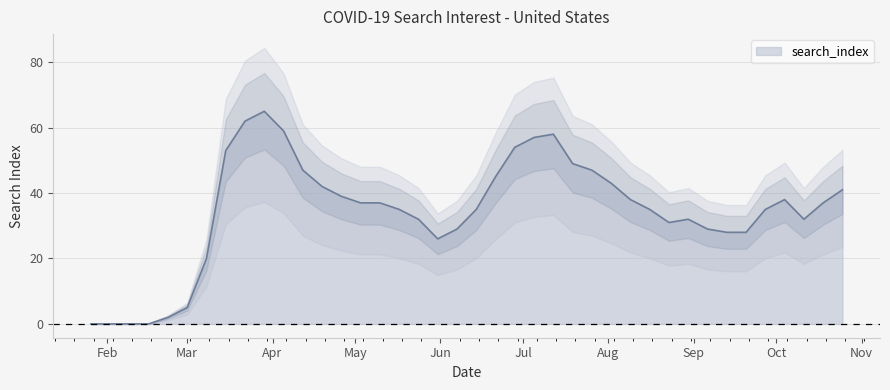

What is the maximum value for search_index?

65